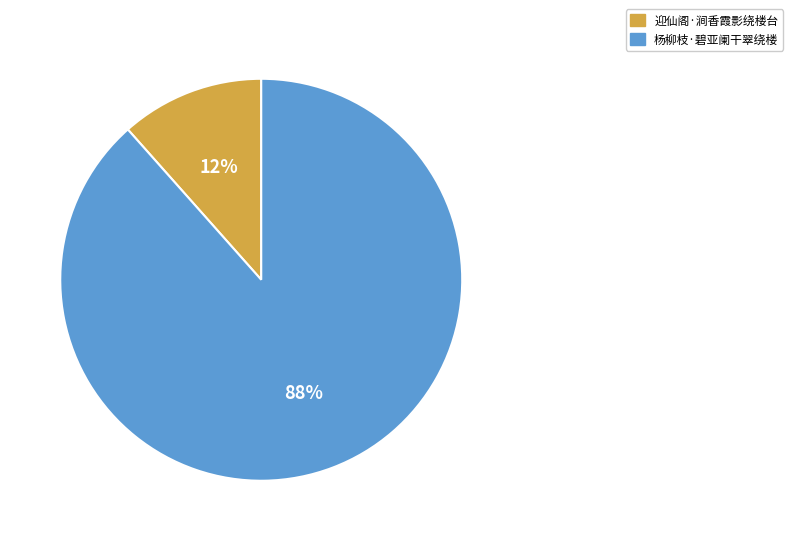

Do 迎仙阁·涧香霞影绕楼台 and 杨柳枝·碧亚阑干翠绕楼 together represent more than half of the pie?

Yes